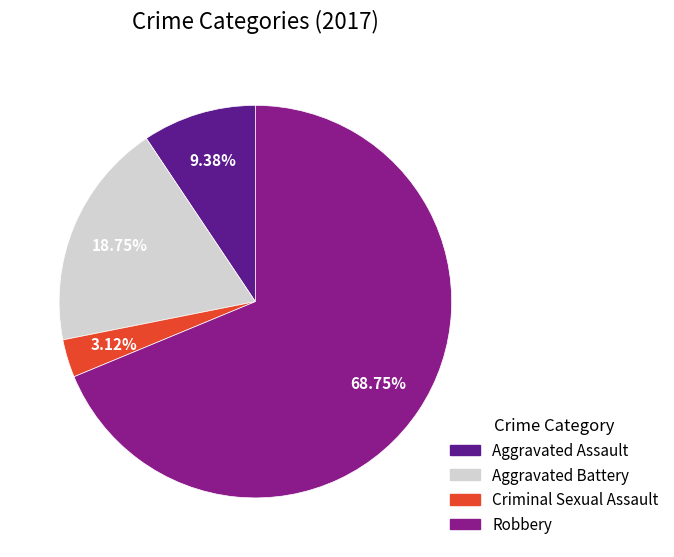

Does Aggravated Battery represent more than half of the total?

No